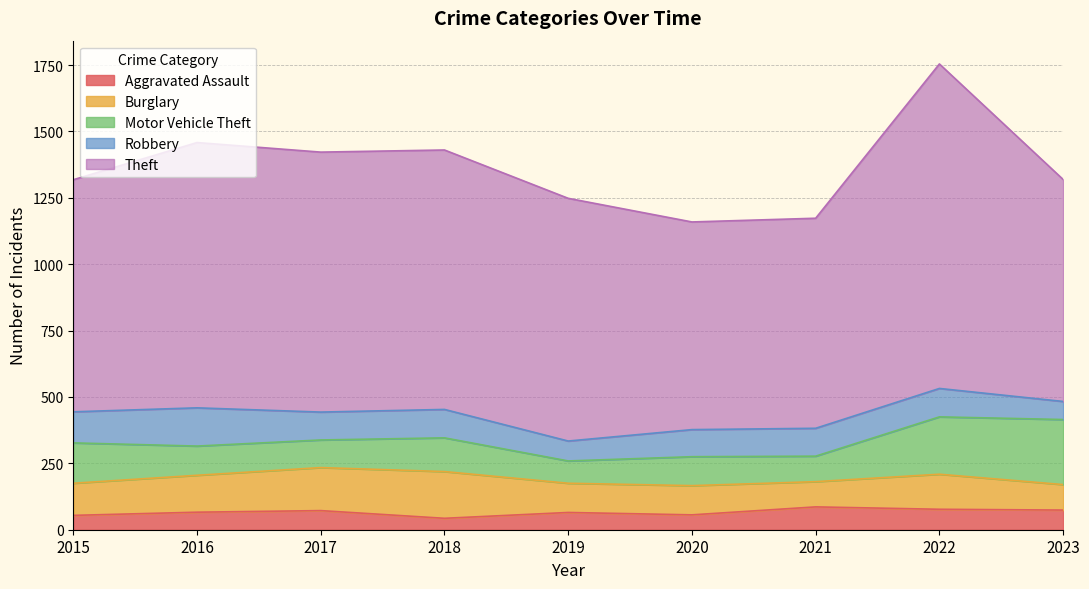

How many values in the Motor Vehicle Theft series are below 110?

4